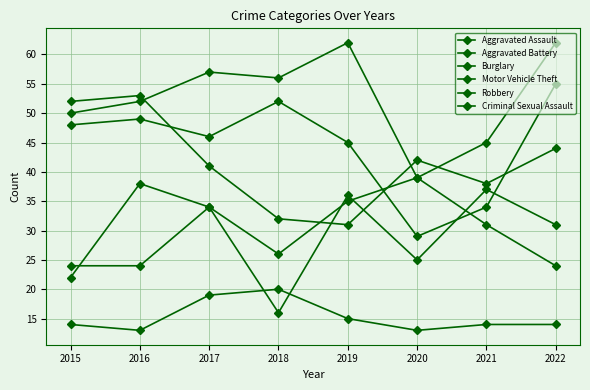

True or false: Criminal Sexual Assault and Motor Vehicle Theft cross at least once.

False